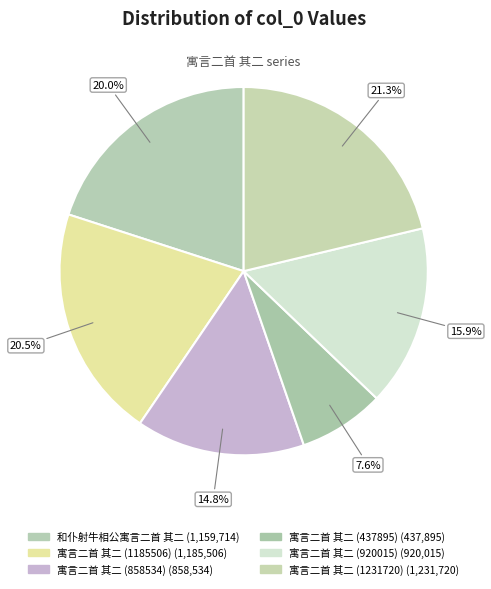

What percentage do 寓言二首 其二 (437895) and 和仆射牛相公寓言二首 其二 together represent?

27.6%